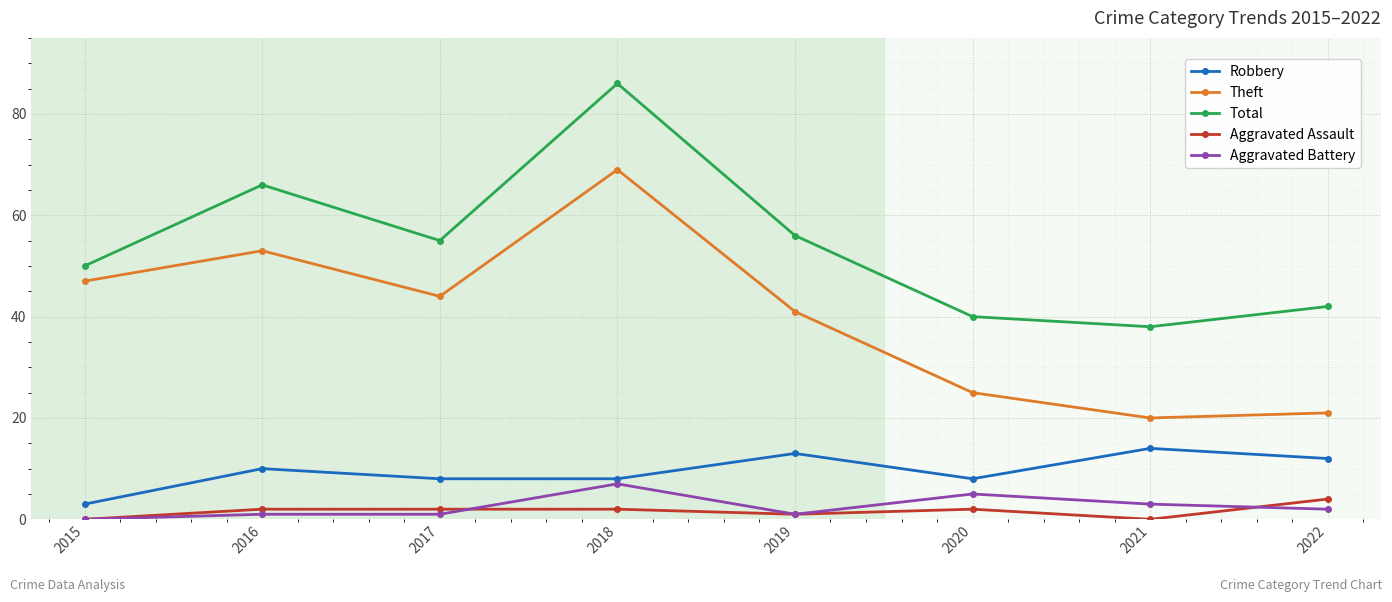

Reading left to right, extract all data points from this chart.

Robbery: 2015=3	2016=10	2017=8	2018=8	2019=13	2020=8	2021=14	2022=12
Theft: 2015=47	2016=53	2017=44	2018=69	2019=41	2020=25	2021=20	2022=21
Total: 2015=50	2016=66	2017=55	2018=86	2019=56	2020=40	2021=38	2022=42
Aggravated Assault: 2015=0	2016=2	2017=2	2018=2	2019=1	2020=2	2021=0	2022=4
Aggravated Battery: 2015=0	2016=1	2017=1	2018=7	2019=1	2020=5	2021=3	2022=2